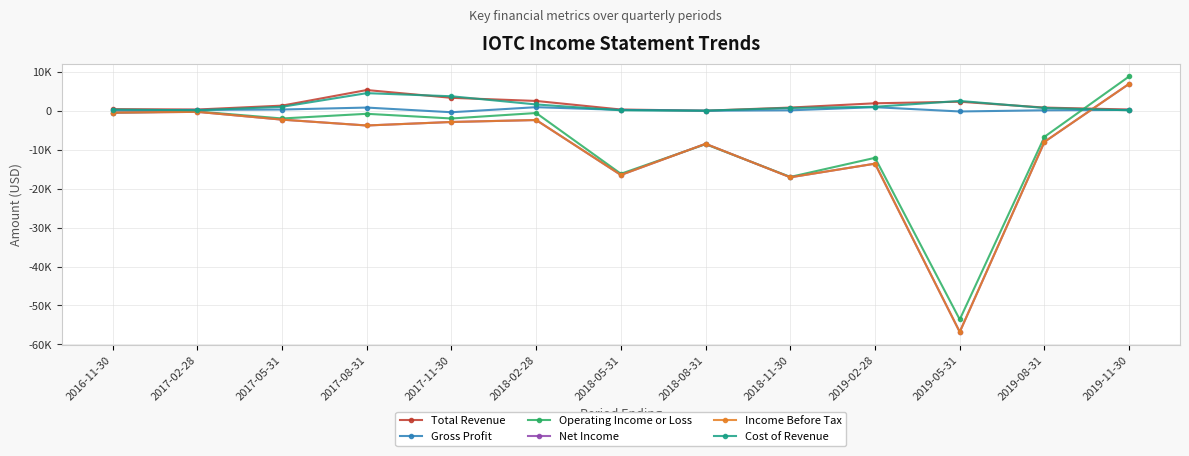

Does the chart have visible grid lines?

Yes